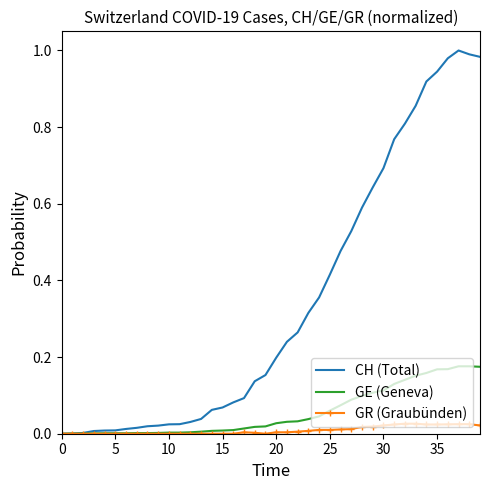

Which series has the widest spread of values?

CH (Total)